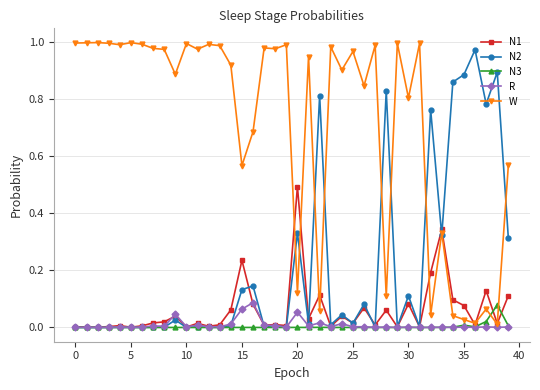

Which series has the largest total across all categories?

W